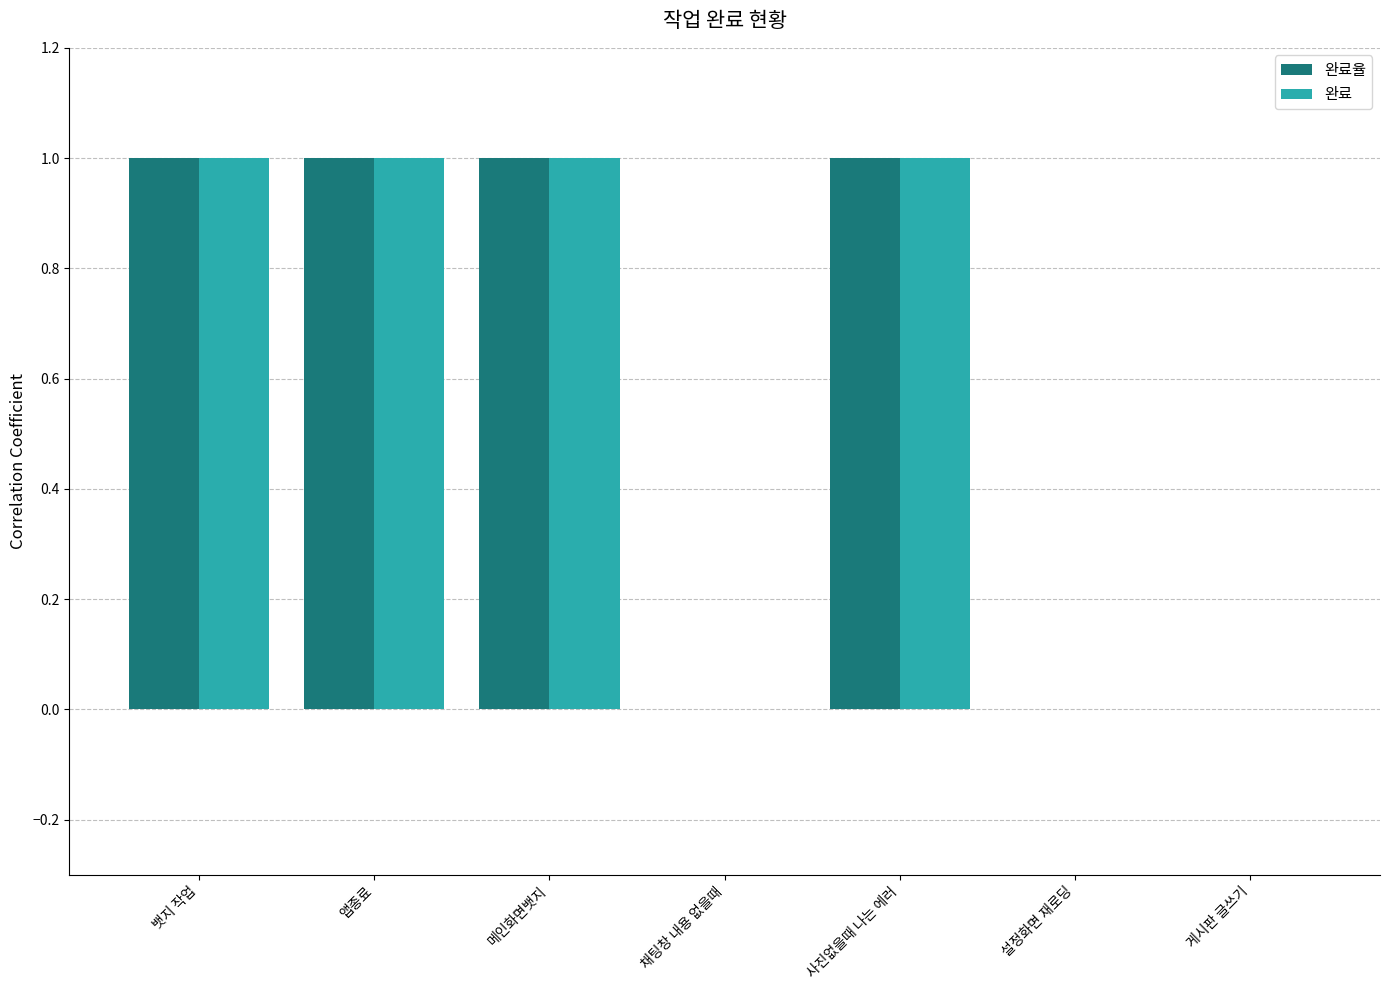

Reading left to right, list all the values displayed in this chart.

완료율: 뱃지 작업=1	앱종료=1	메인화면뱃지=1	채팅창 내용 없을때=0	사진없을때 나는 에러=1	설정화면 재로딩=0	게시판 글쓰기=0
완료: 뱃지 작업=1	앱종료=1	메인화면뱃지=1	채팅창 내용 없을때=0	사진없을때 나는 에러=1	설정화면 재로딩=0	게시판 글쓰기=0